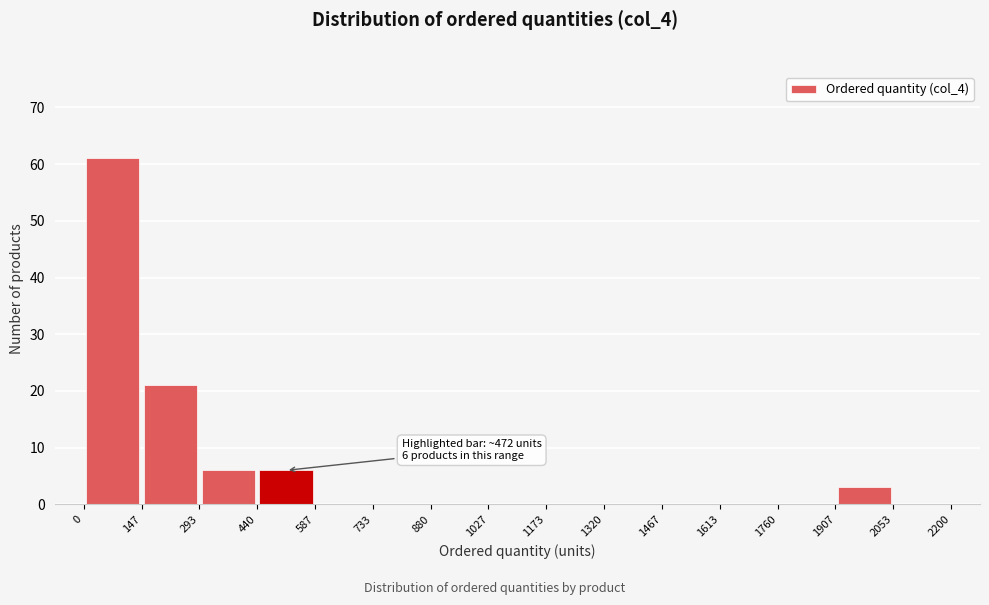

Over which range of the x-axis is the bar tallest?

0 to 147